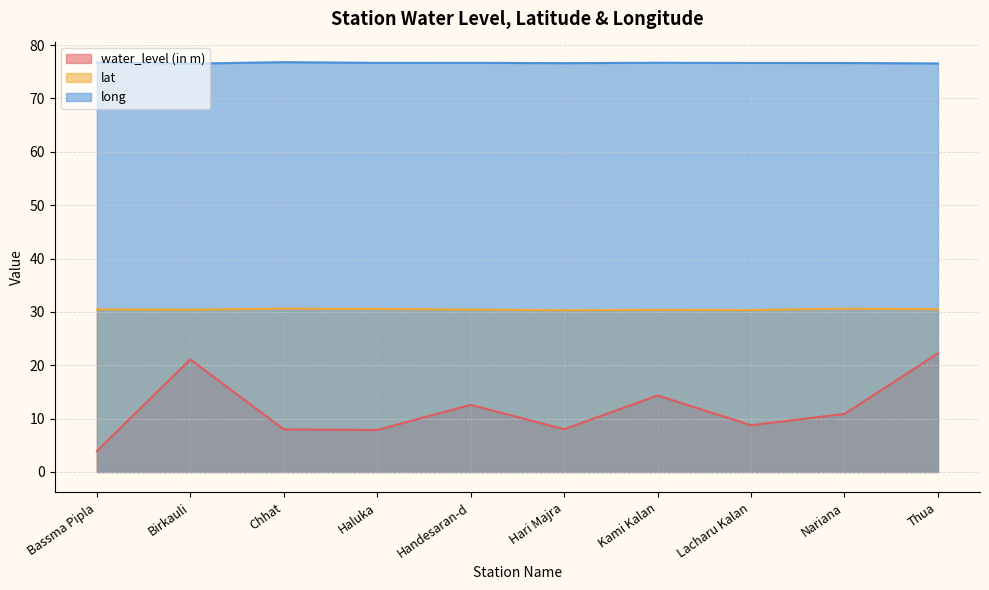

True or false: long has a value of 76.7 at Handesaran-d.

True